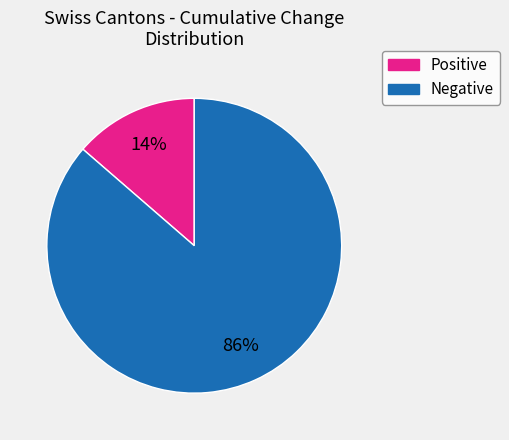

Does any single category account for the majority?

Yes